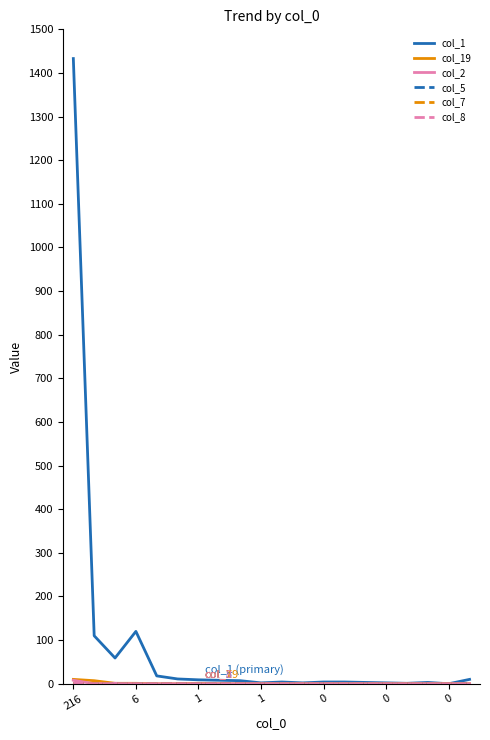

Is this an area chart (filled region under the line)?

No